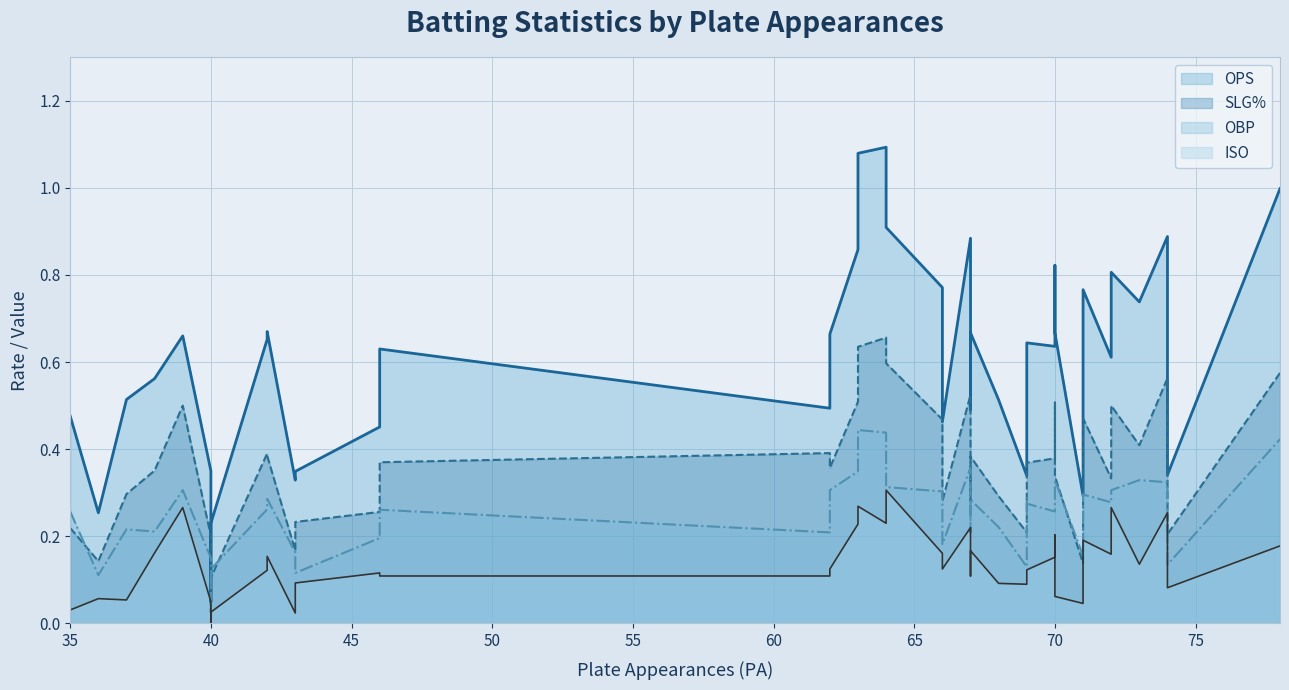

In SLG%, how many points are higher than both neighbors (excluding endpoints)?

12